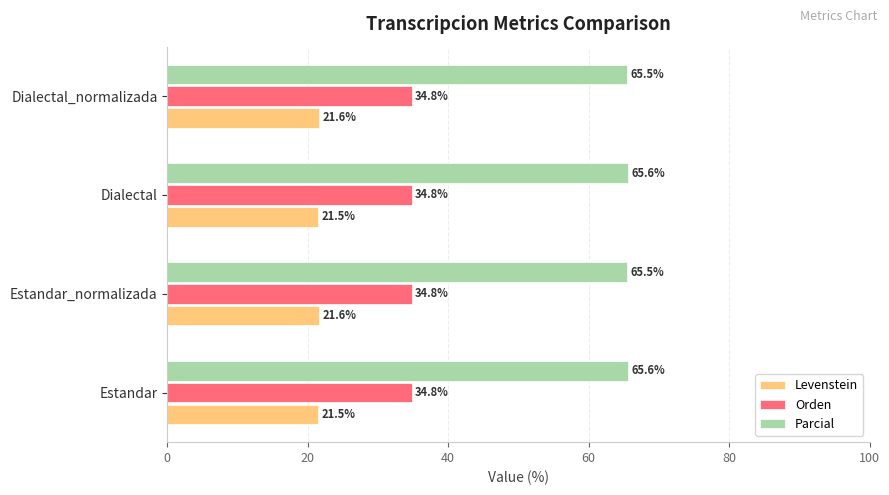

Rank the series by their maximum value, from highest to lowest.

Parcial, Orden, Levenstein